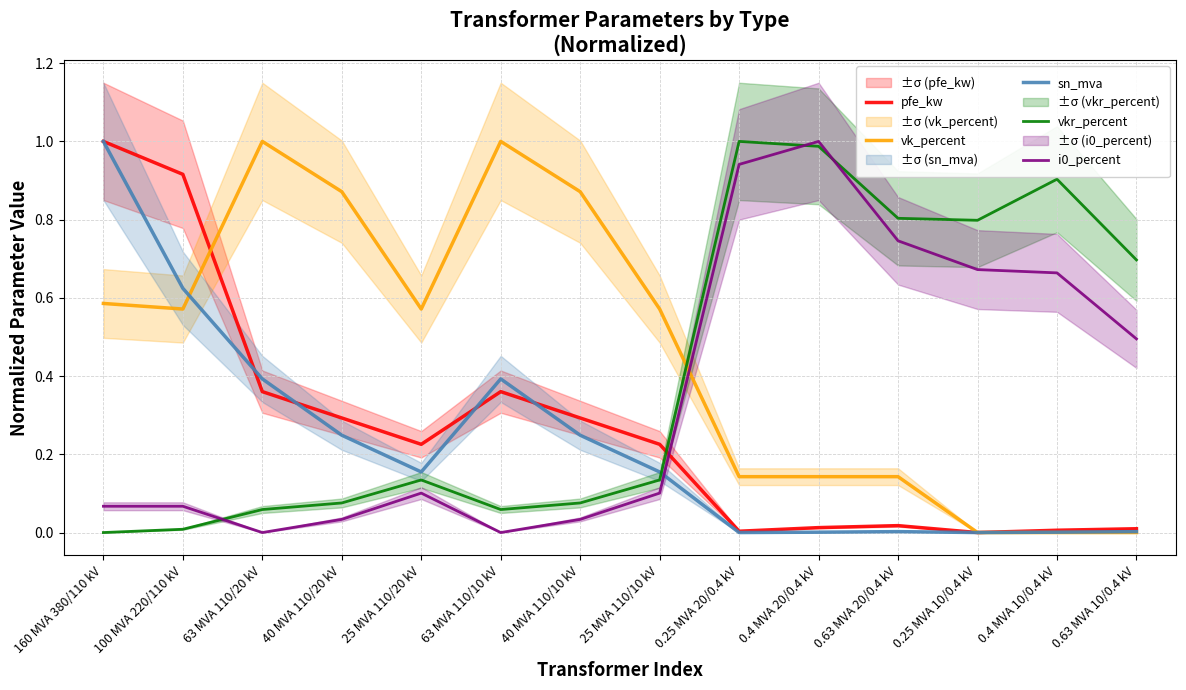

What are all the series names shown in the legend?

pfe_kw, vk_percent, sn_mva, vkr_percent, i0_percent